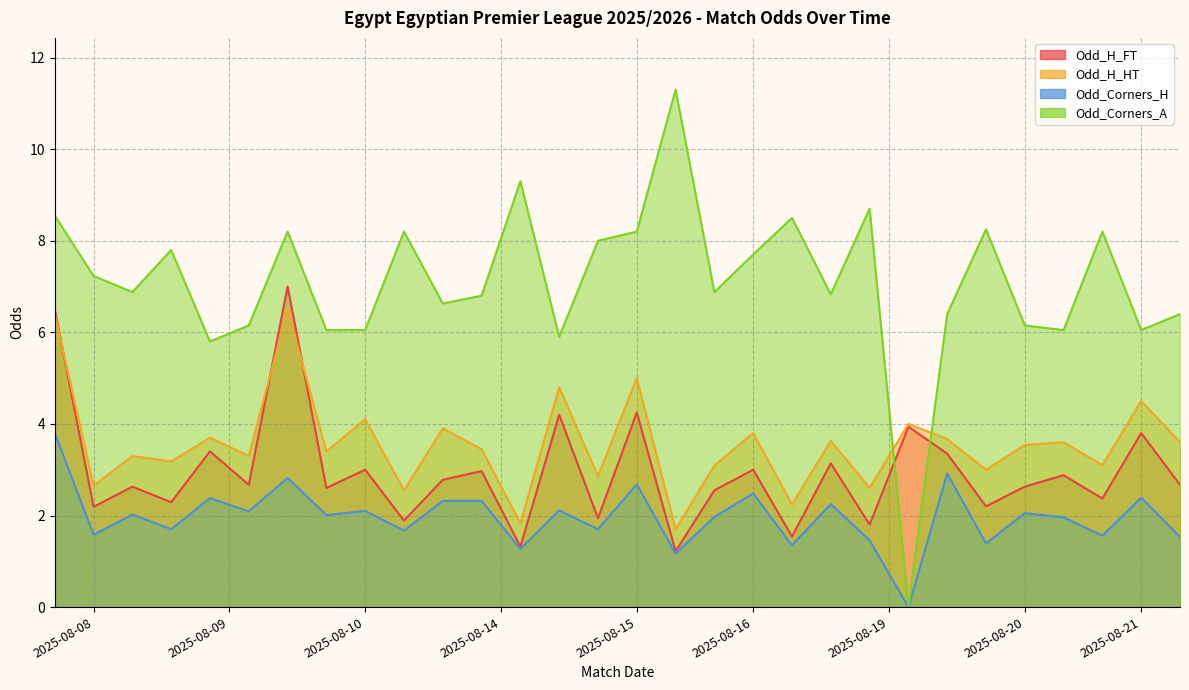

The Odd_H_FT series shows 5.9 at 2025-08-14. True or false?

False